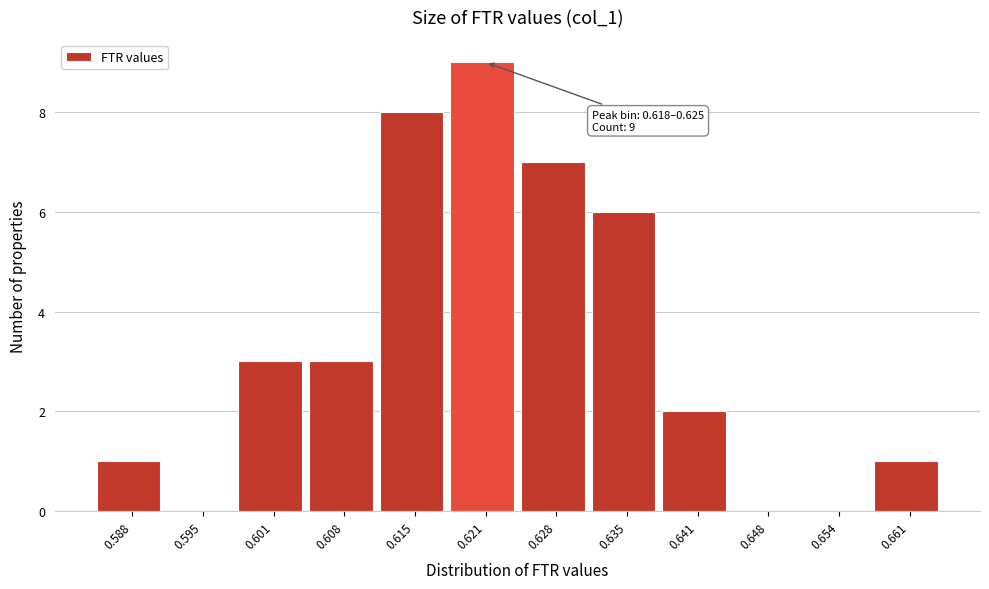

Over which range of the x-axis is the bar tallest?

0.618 to 0.625